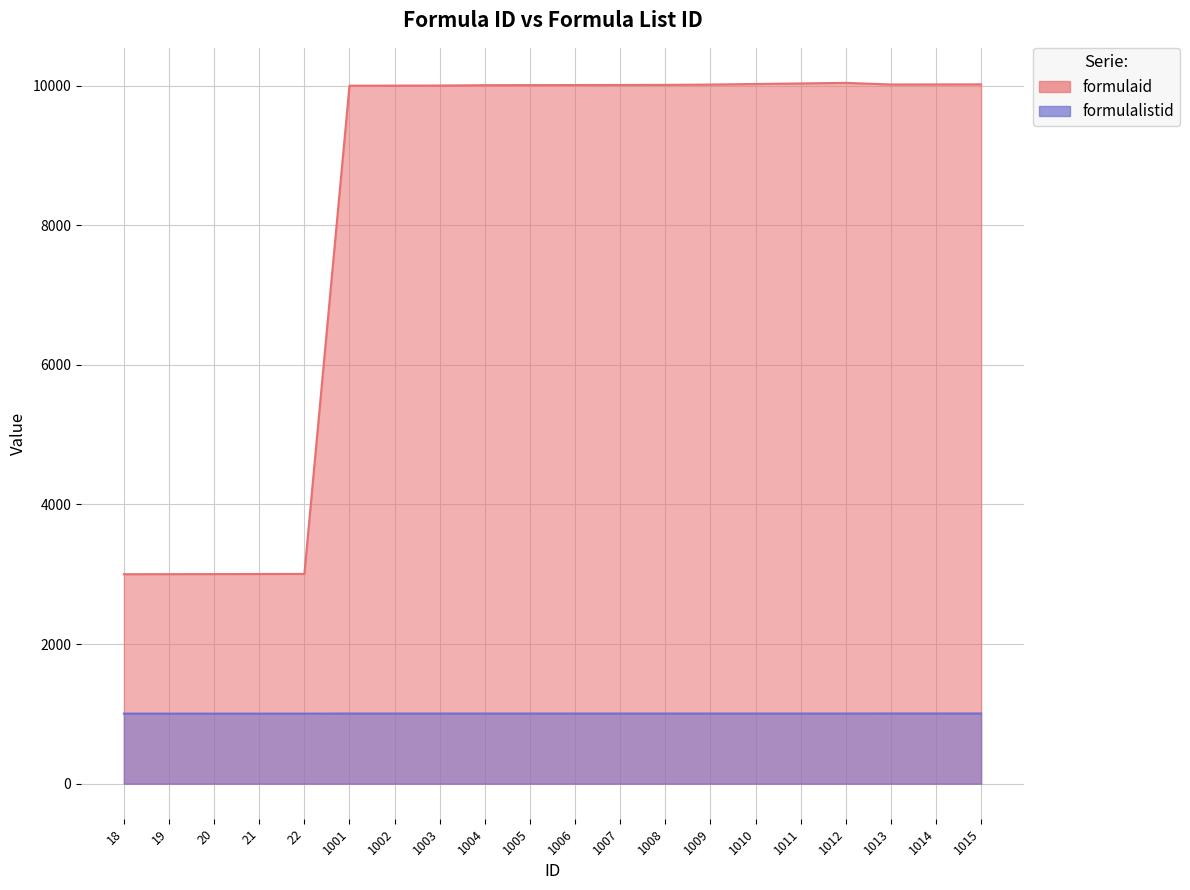

True or false: formulaid and formulalistid intersect in this chart.

False